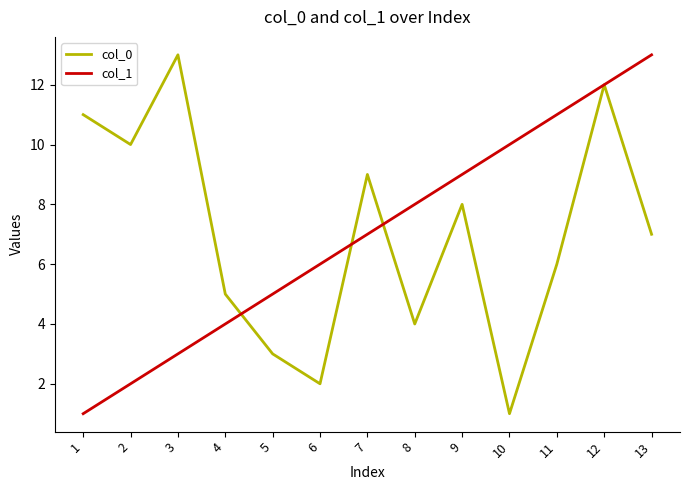

At 9, list the series in order from largest to smallest.

col_1, col_0